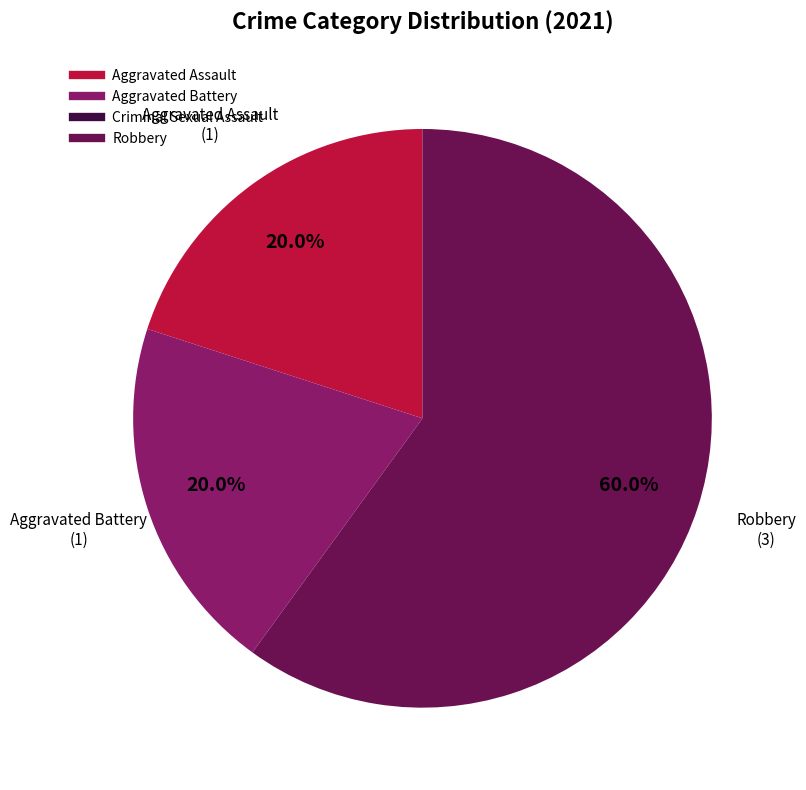

What is the largest slice in the pie chart?

Robbery